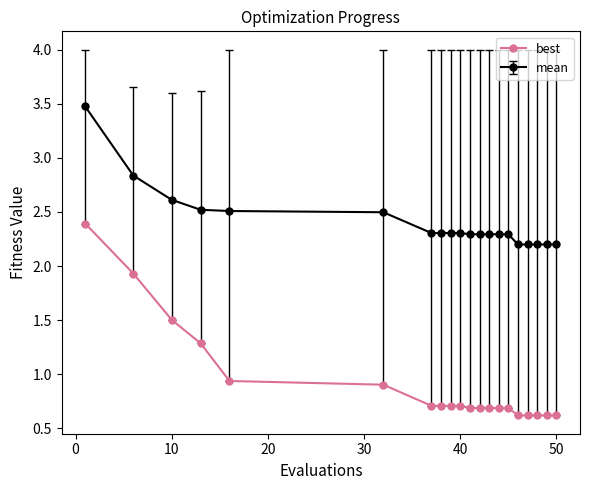

What is the minimum value for mean?

2.2